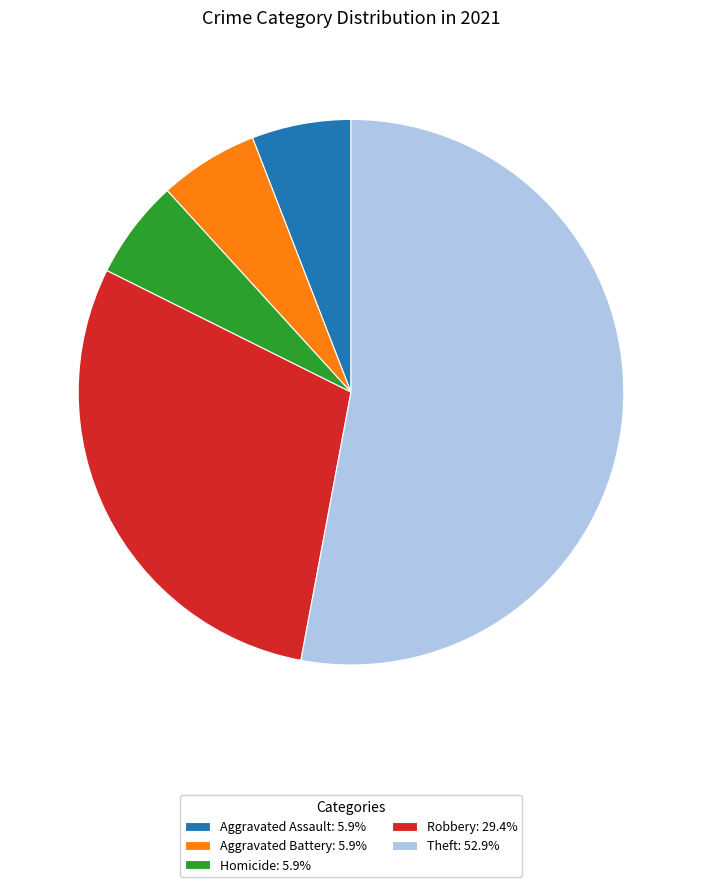

Does any single category account for the majority?

Yes